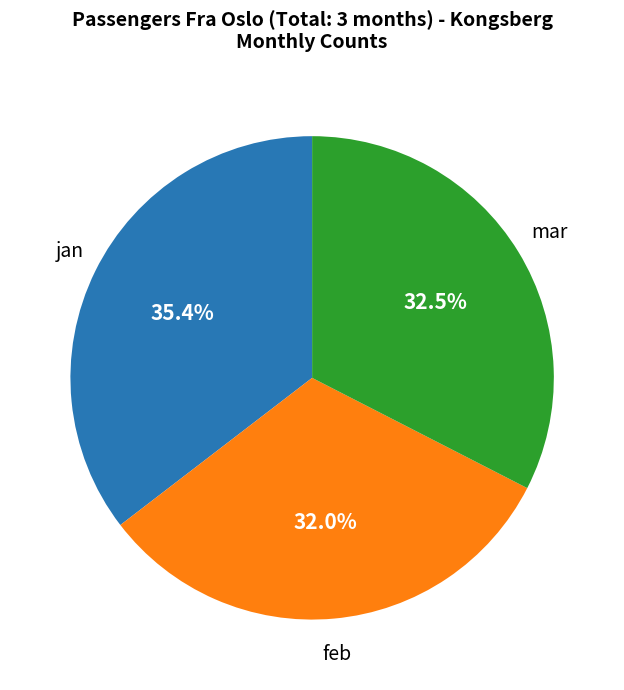

Does any single category account for the majority?

No